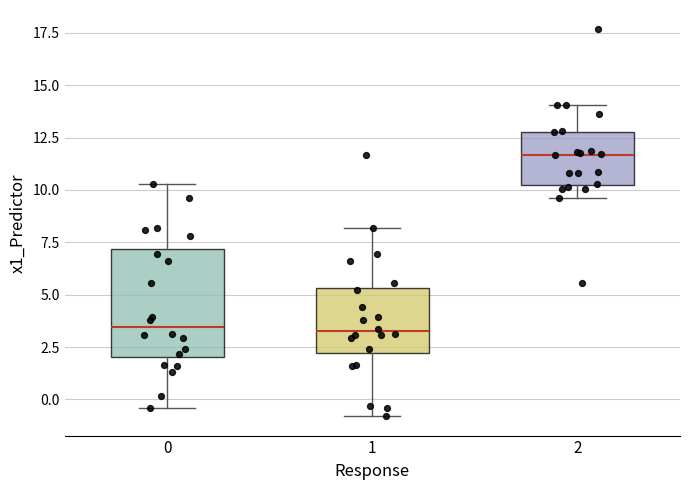

Reading left to right, read every box against the y-axis: the position of its median line, the range the box covers, and the ends of its whiskers. The values are not printed on the chart, so give them approximately, as read against the axis.

0: median 3.5, box 2.0 to 7.0, whiskers -0.5 to 10.5
1: median 3.0, box 2.0 to 5.5, whiskers -1.0 to 8.0
2: median 11.5, box 10.0 to 13.0, whiskers 9.5 to 14.0